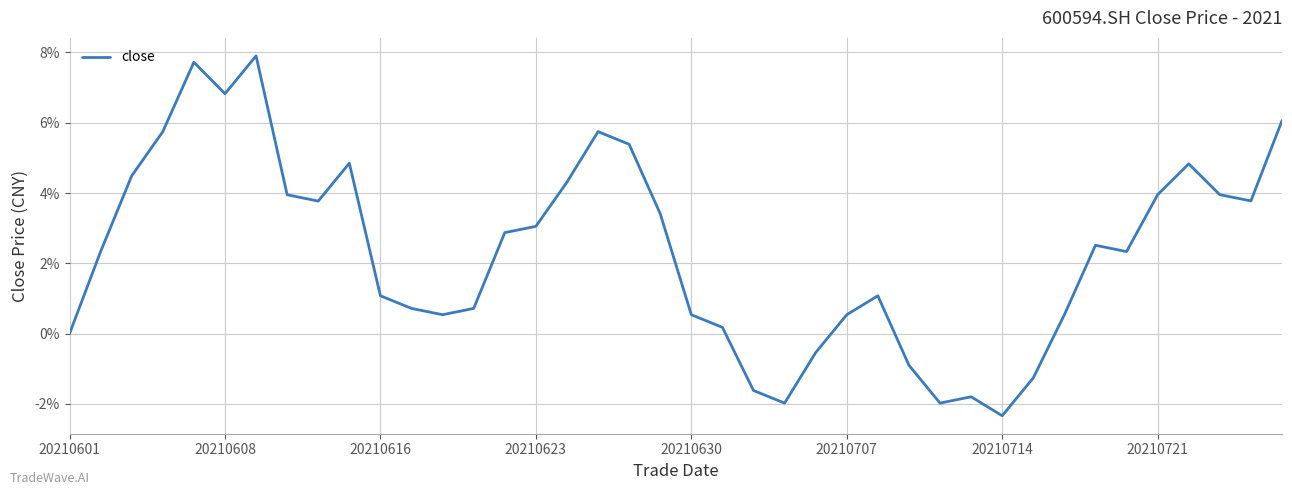

What is the minimum value shown in the chart?

-2.3